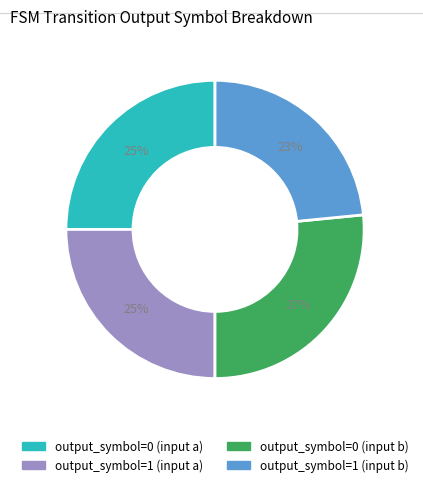

True or false: output_symbol=0 (input b) accounts for 27% of the total.

True